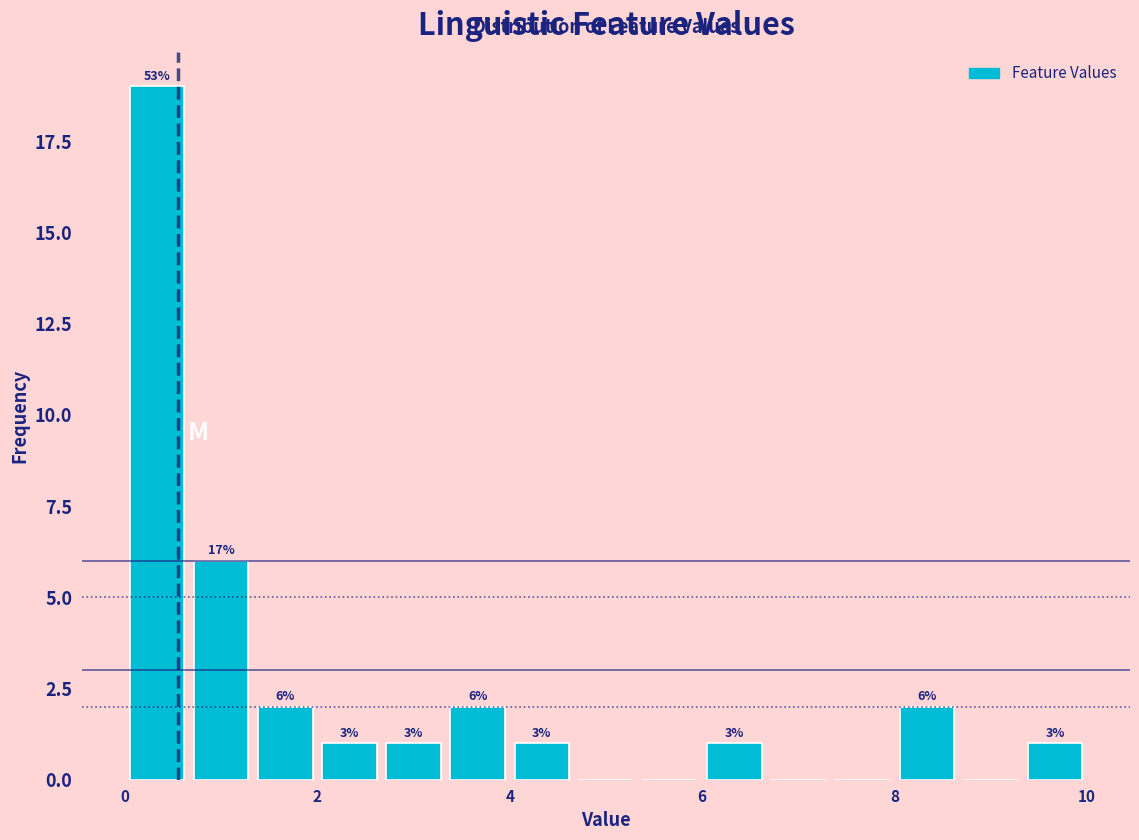

Around what value on the x-axis is the tallest bar? Give the approximate position of its centre, as read against the axis.

0.4